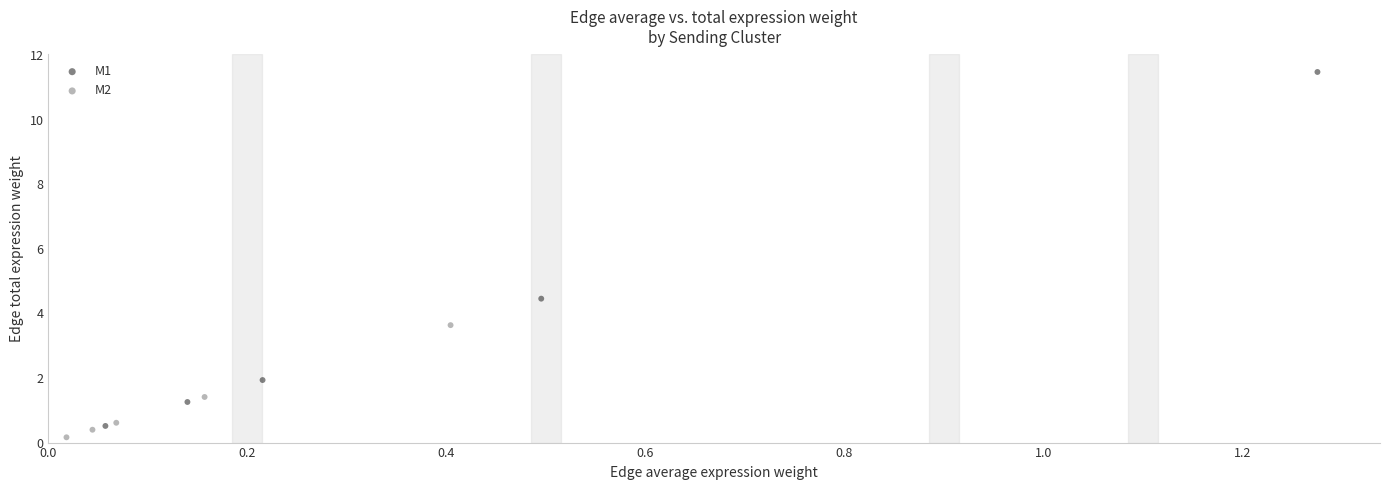

What are all the series names shown in the legend?

M1, M2